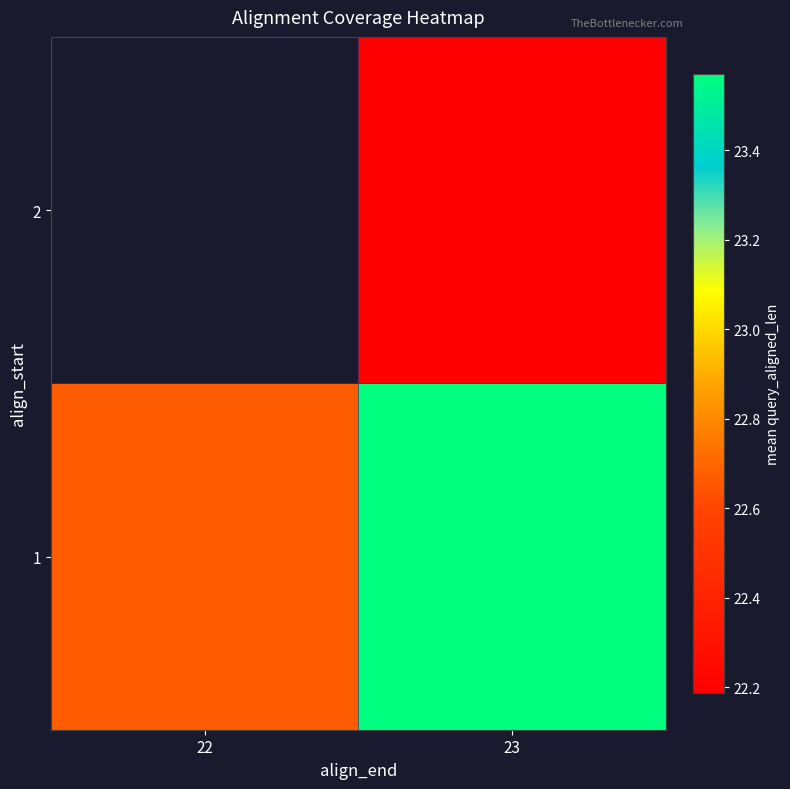

How many data points in 1 are less than 23?

1